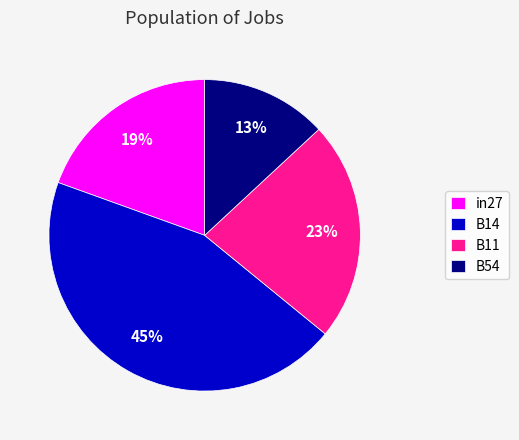

To the nearest percent, what portion does B11 represent?

23%